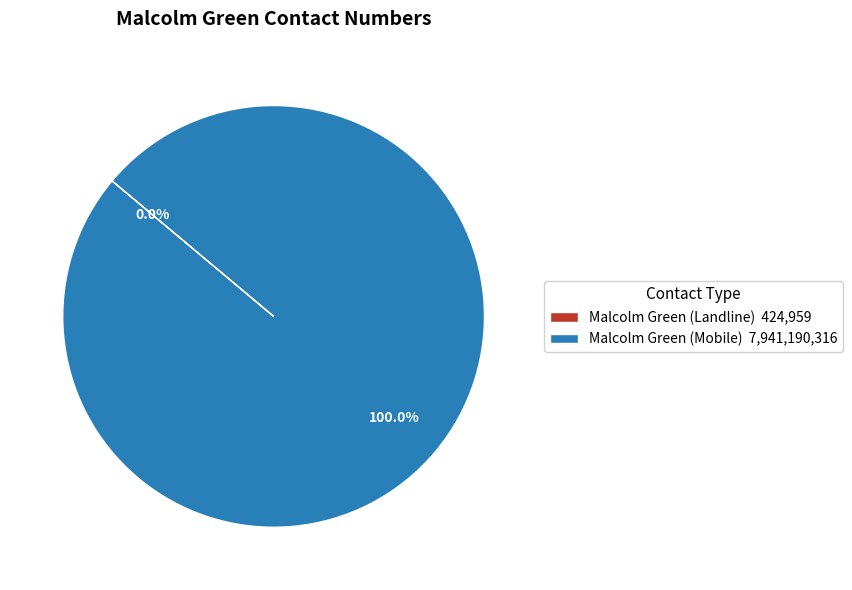

To the nearest percent, what is the difference between the largest and smallest slice percentages?

100%